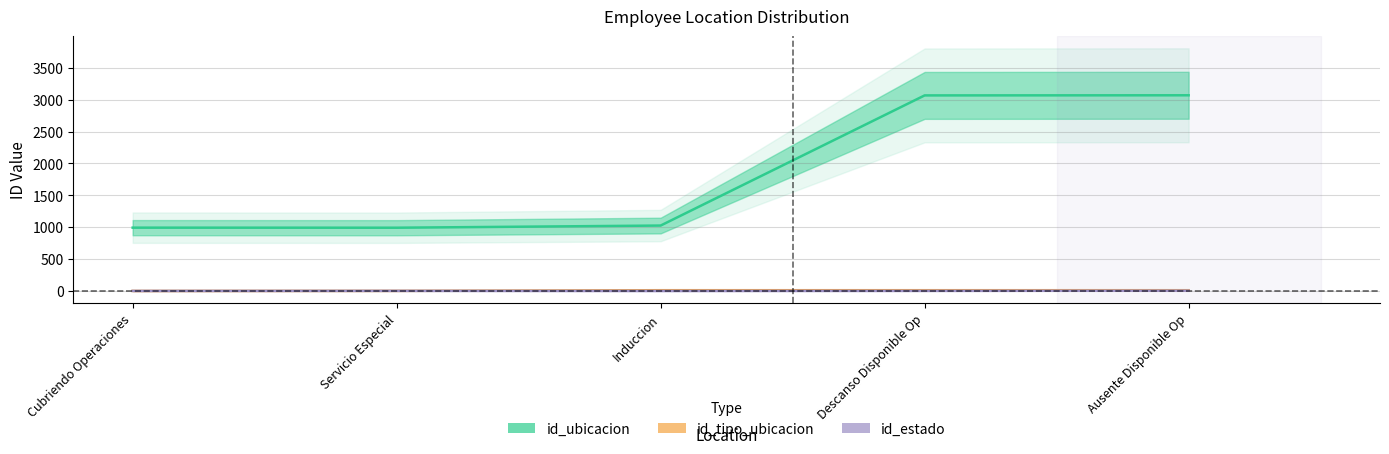

At which category does the chart reach its peak across all series?

Ausente Disponible Op